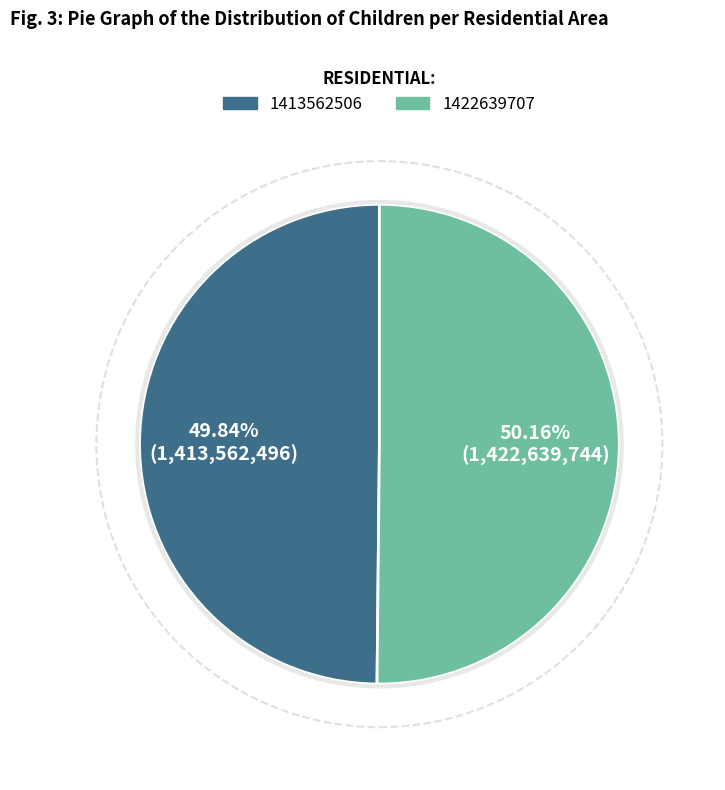

Is there a majority slice in this chart?

Yes